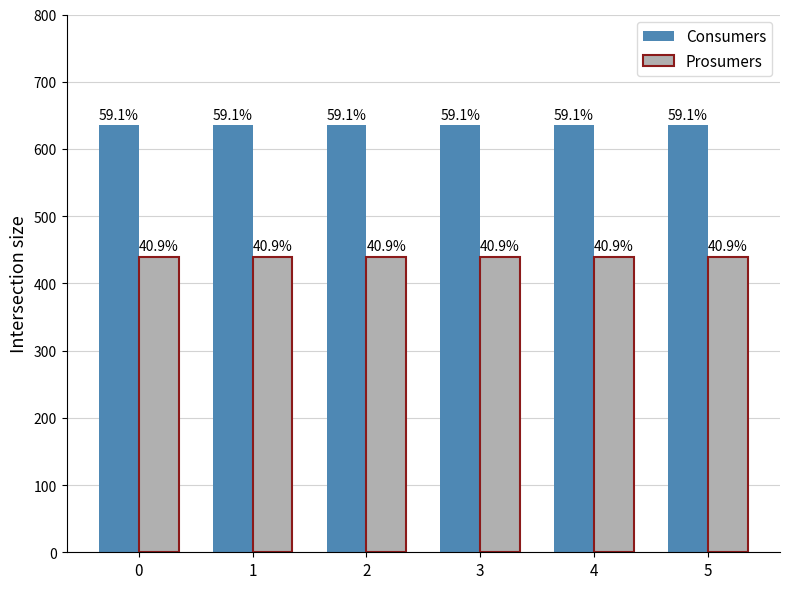

How many groups of bars are there?

6